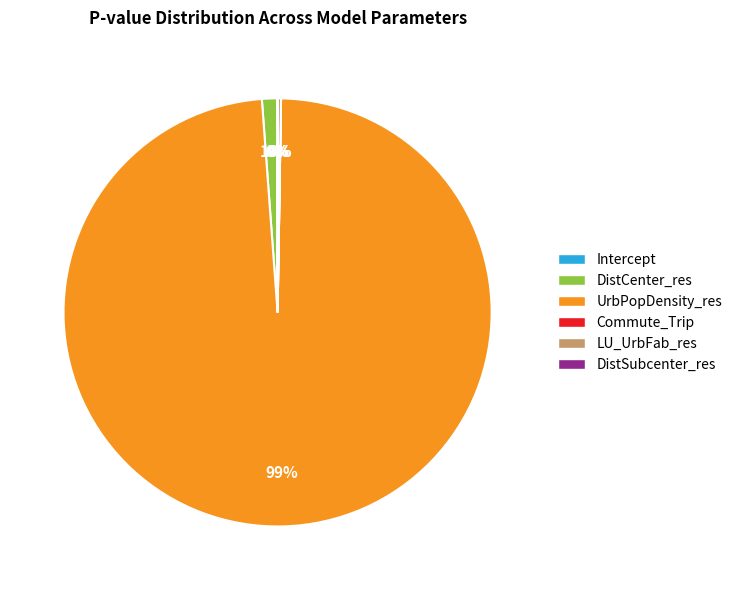

To the nearest percent, what portion does DistCenter_res represent?

1%